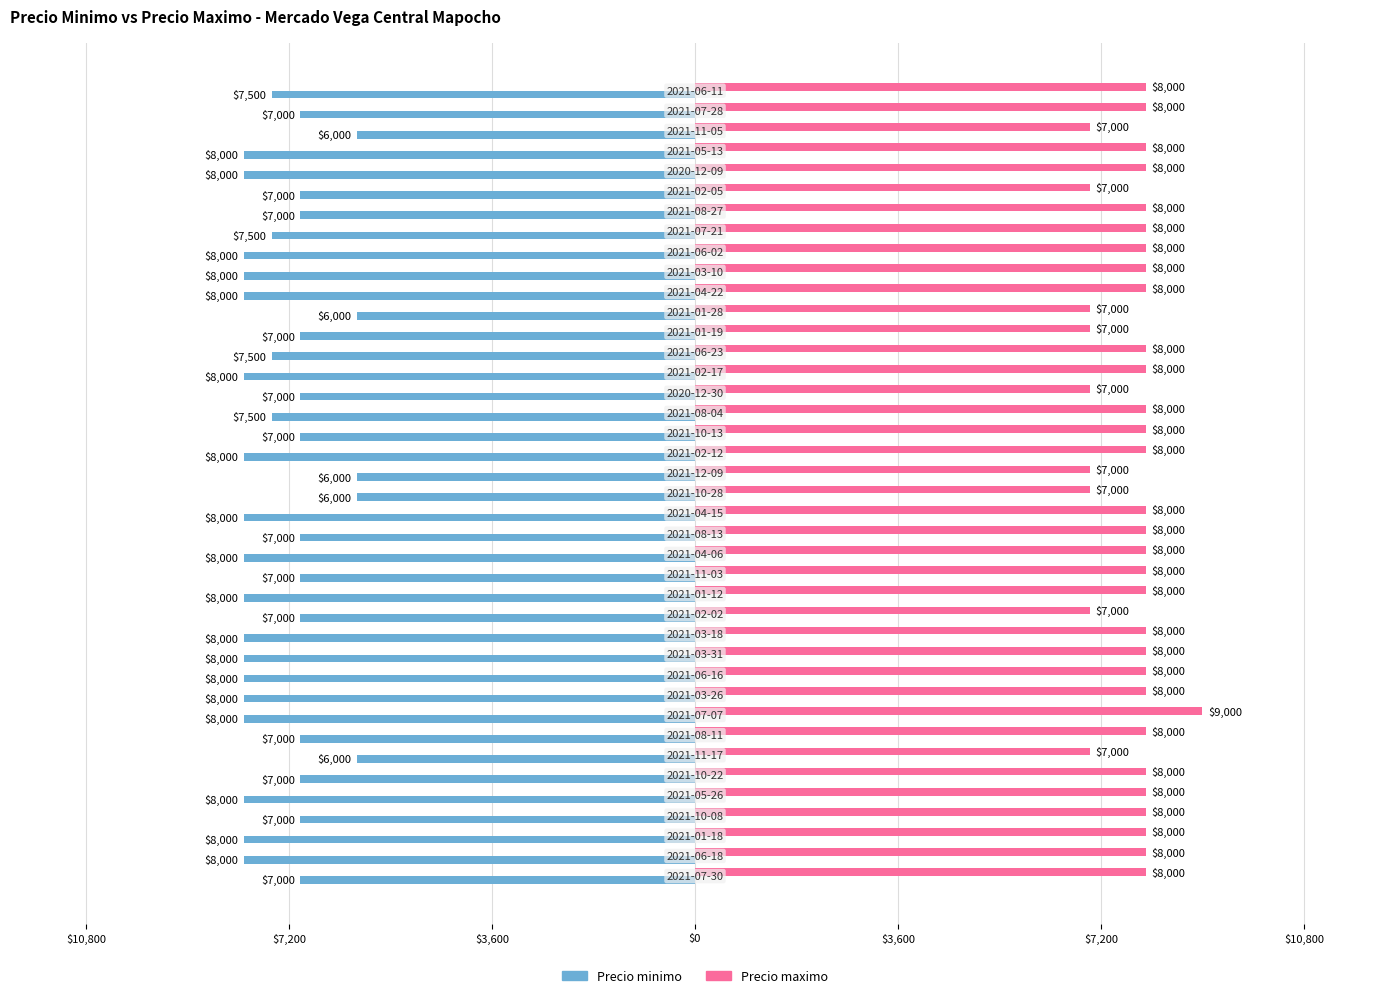

What are all the series names shown in the legend?

Precio minimo, Precio maximo